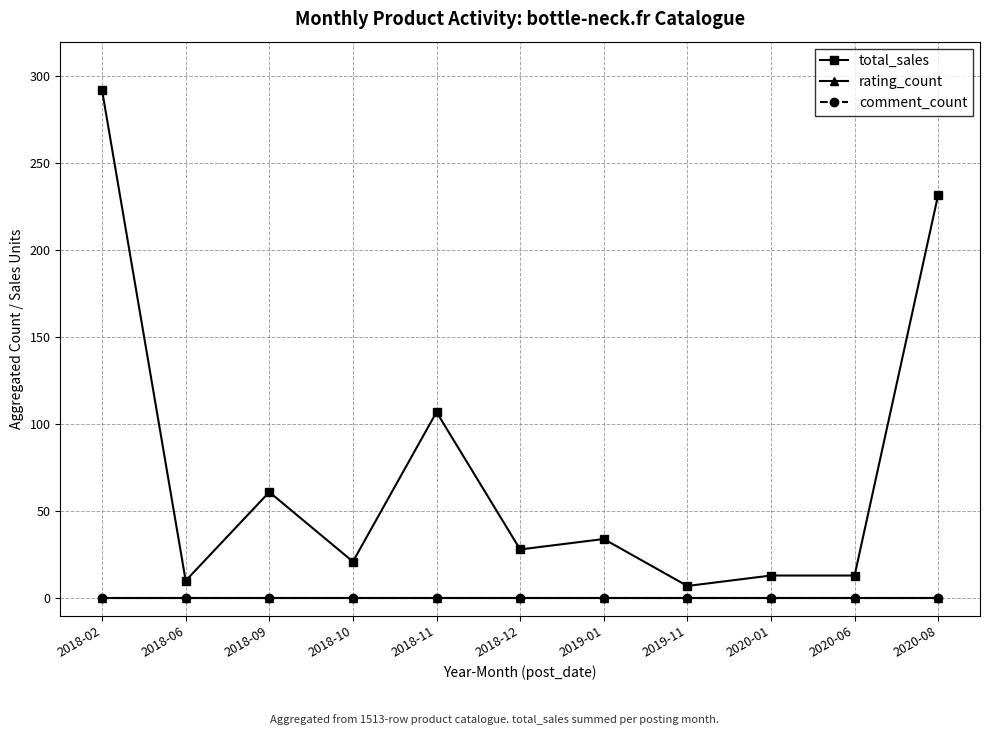

Does the chart display data point markers on the line(s)?

Yes